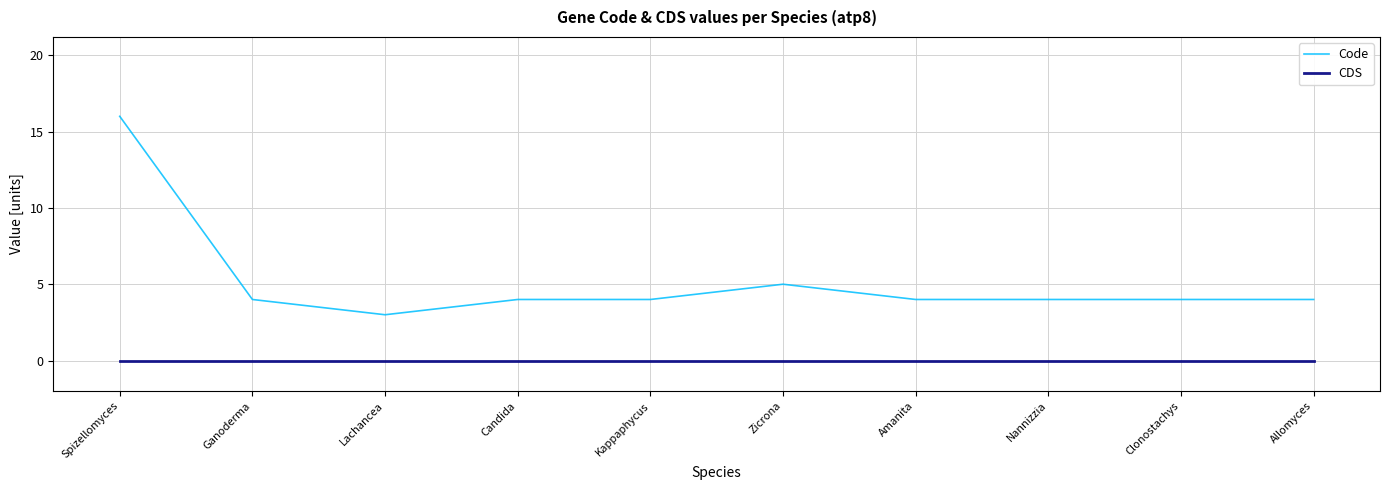

Which series has the largest range (max minus min)?

Code